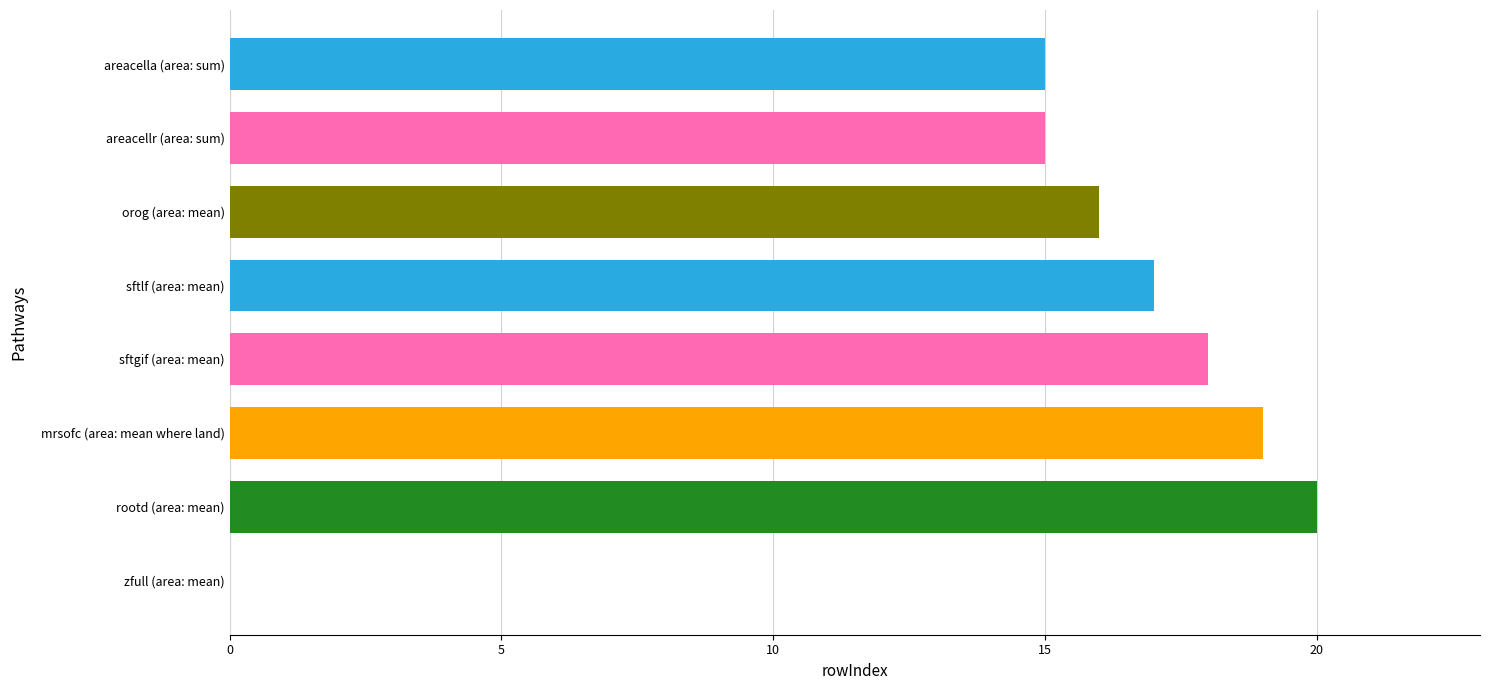

Which label corresponds to the largest value in the chart?

rootd (area: mean)